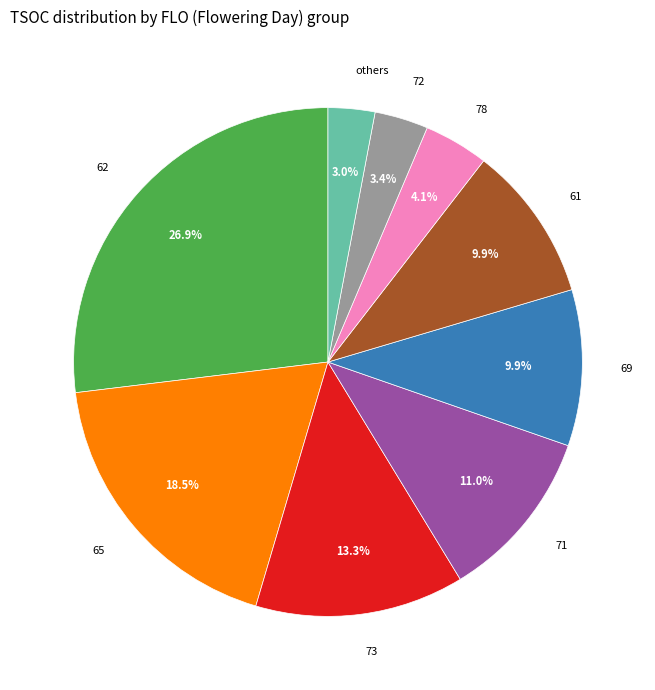

To the nearest percent, what is the difference between the largest and smallest slice percentages?

24%